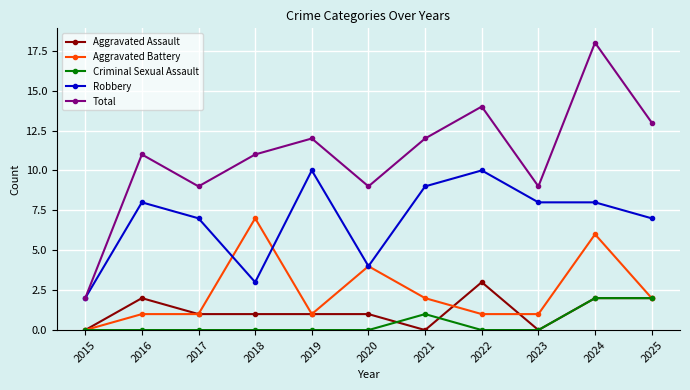

How many positive values does the Aggravated Battery series have?

10